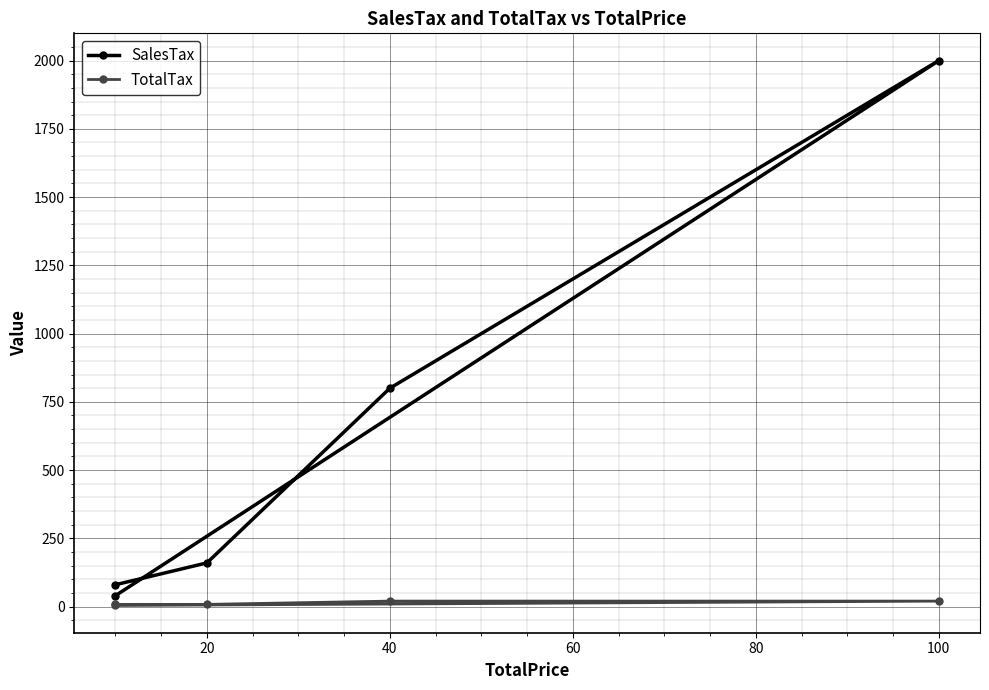

What are all the series names shown in the legend?

SalesTax, TotalTax